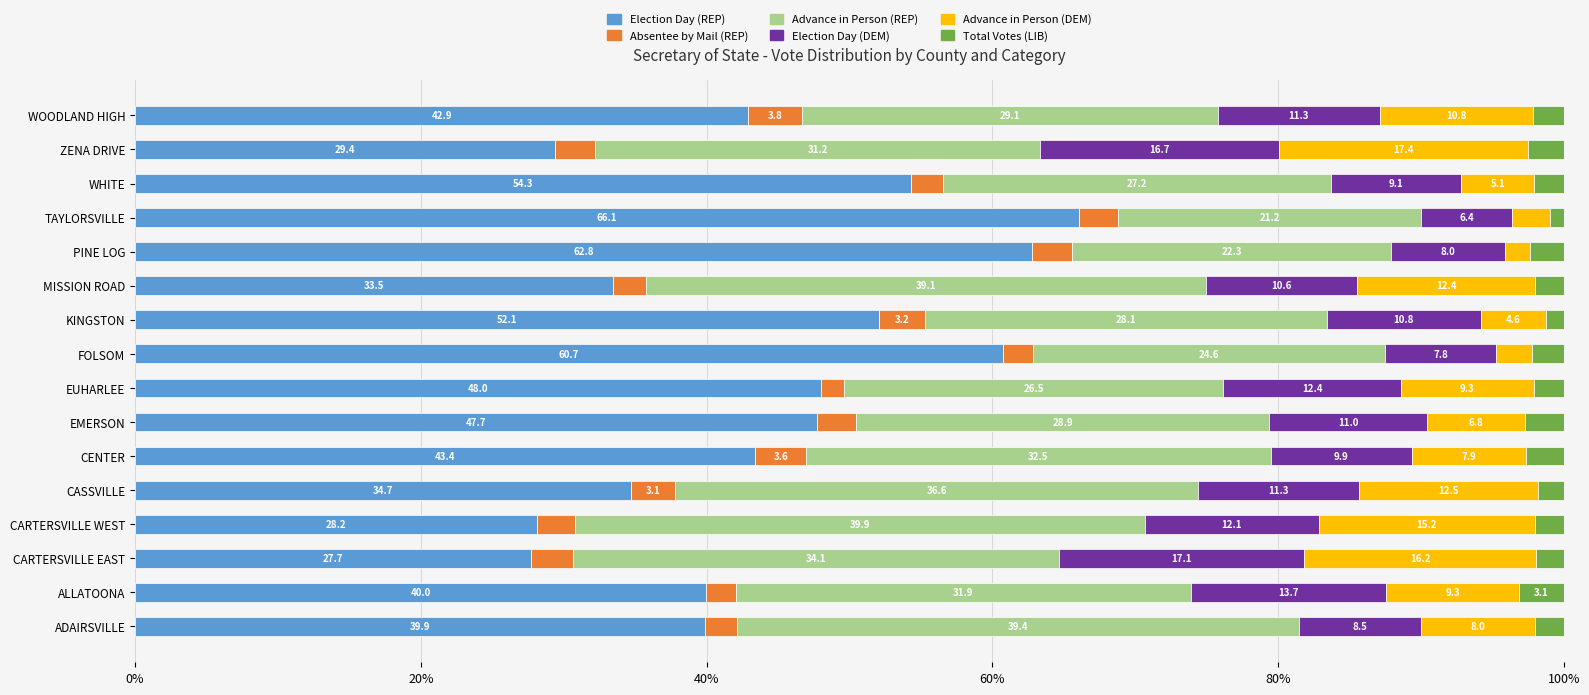

At which label does Election Day (REP) reach its minimum?

CARTERSVILLE EAST